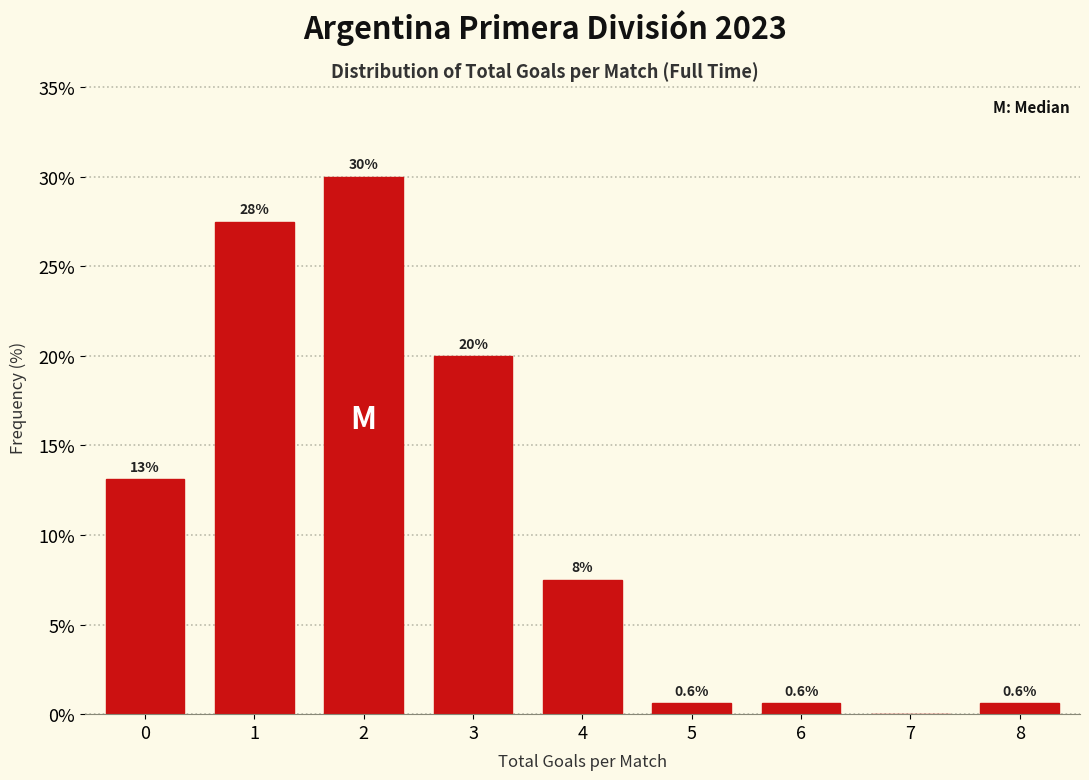

Reading left to right, extract all data points from this chart.

0=13.1	1=27.5	2=30.0	3=20.0	4=7.5	5=0.6	6=0.6	7=0.0	8=0.6